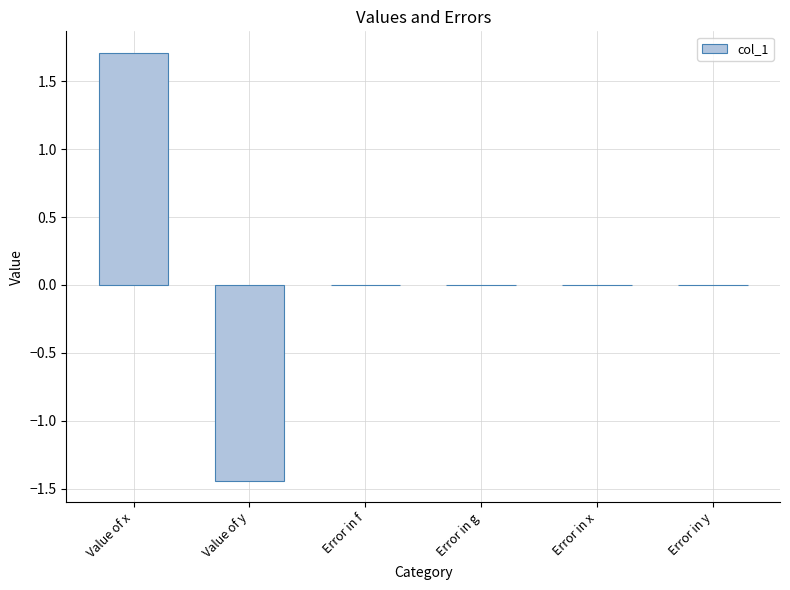

Are the bars horizontal?

No